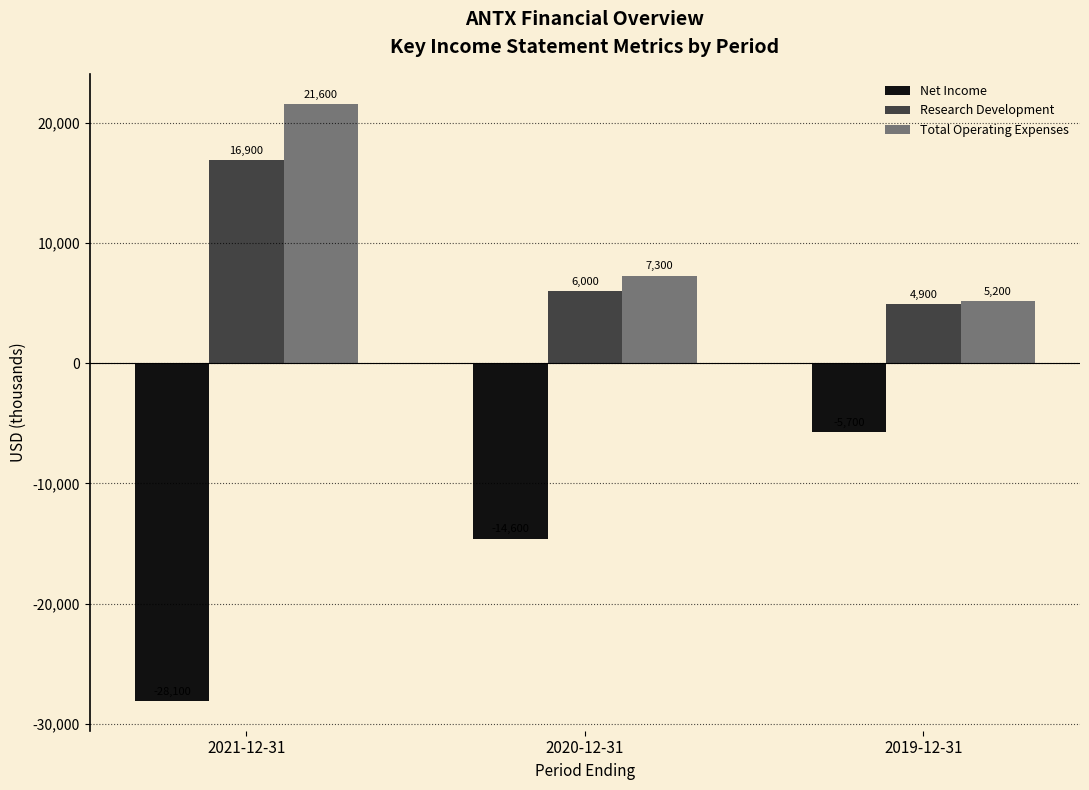

Between 2021-12-31 and 2020-12-31, which series saw the biggest shift?

Total Operating Expenses